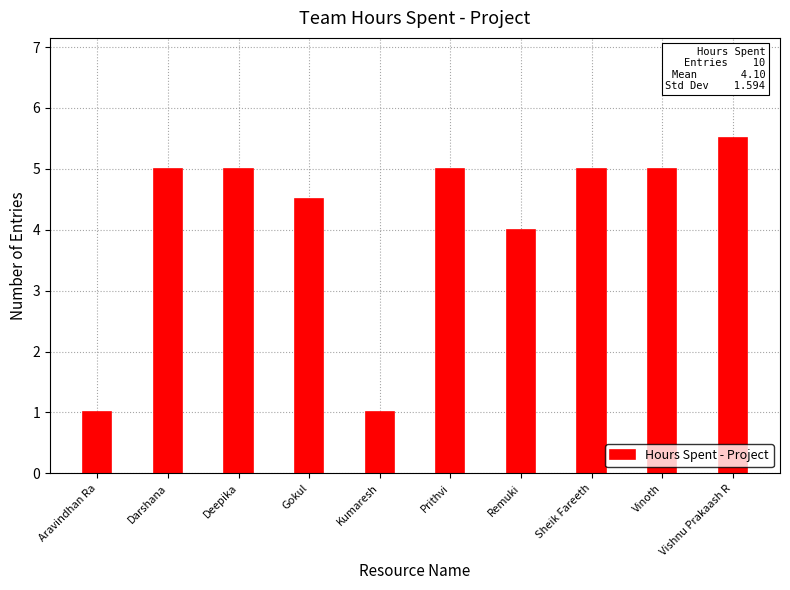

Are the bars horizontal?

No